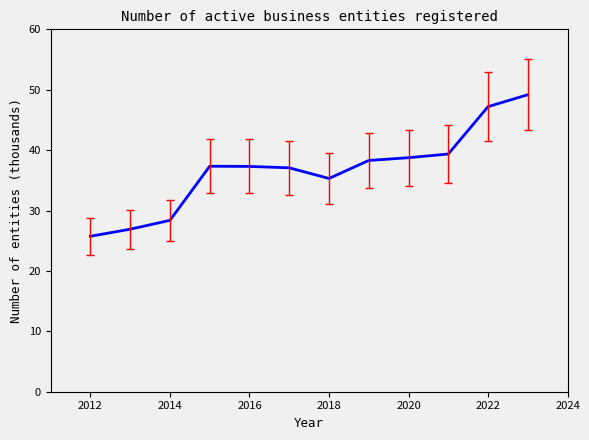

What is the difference between the maximum and minimum values?

23.4